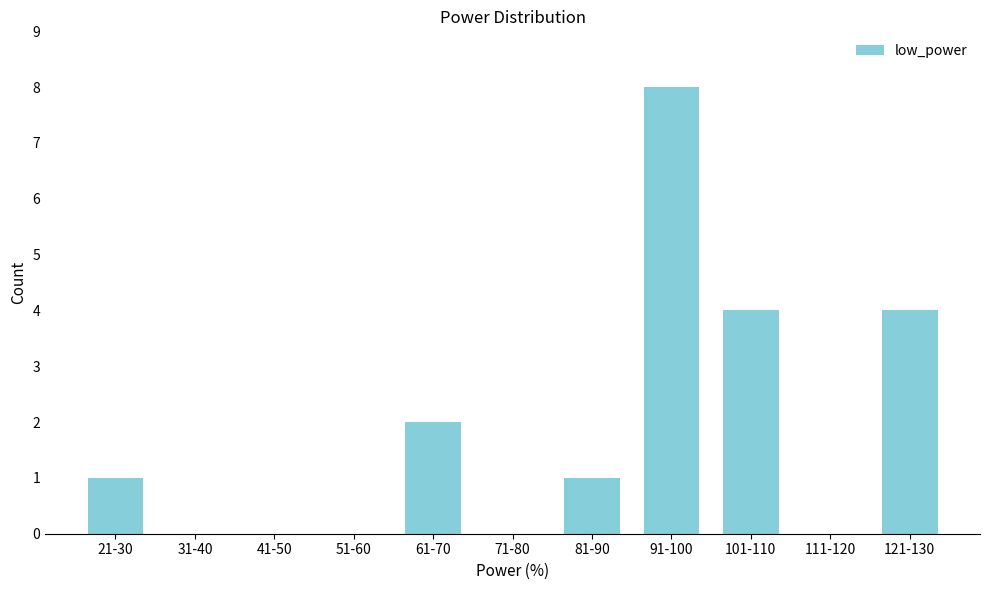

Reading left to right, what are all the values shown in this chart?

21-30=1	31-40=0	41-50=0	51-60=0	61-70=2	71-80=0	81-90=1	91-100=8	101-110=4	111-120=0	121-130=4